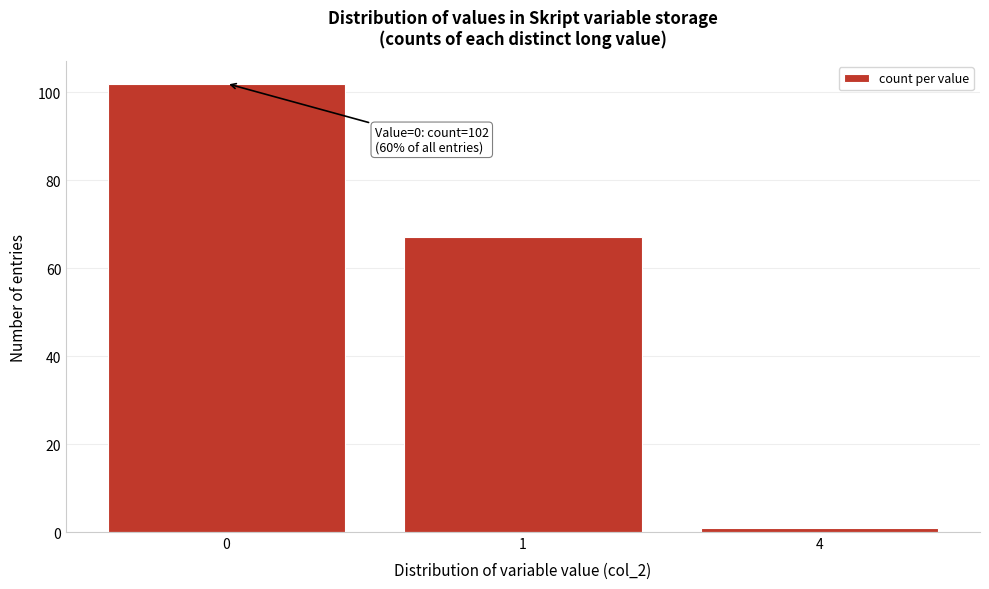

Reading left to right, what are all the values shown in this chart?

0=102	1=67	4=1